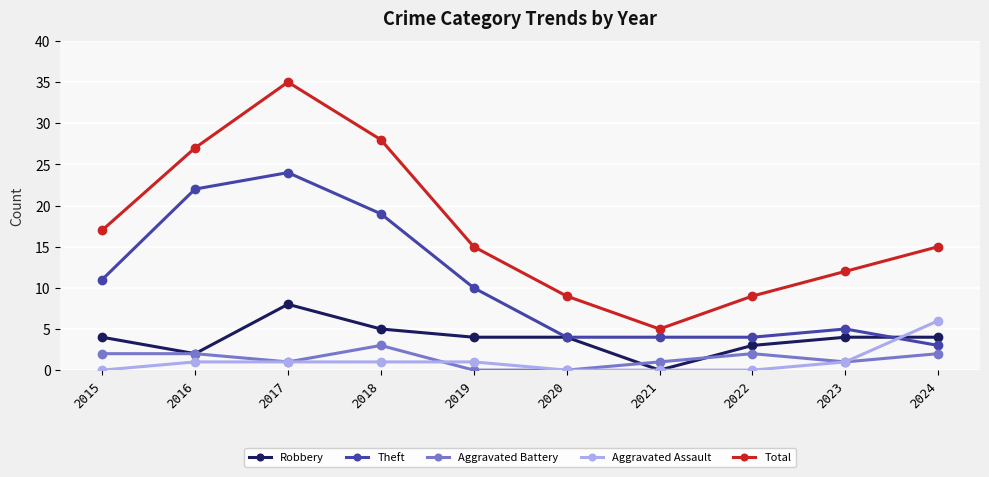

Reading left to right, extract all data points from this chart.

Robbery: 2015=4	2016=2	2017=8	2018=5	2019=4	2020=4	2021=0	2022=3	2023=4	2024=4
Theft: 2015=11	2016=22	2017=24	2018=19	2019=10	2020=4	2021=4	2022=4	2023=5	2024=3
Aggravated Battery: 2015=2	2016=2	2017=1	2018=3	2019=0	2020=0	2021=1	2022=2	2023=1	2024=2
Aggravated Assault: 2015=0	2016=1	2017=1	2018=1	2019=1	2020=0	2021=0	2022=0	2023=1	2024=6
Total: 2015=17	2016=27	2017=35	2018=28	2019=15	2020=9	2021=5	2022=9	2023=12	2024=15